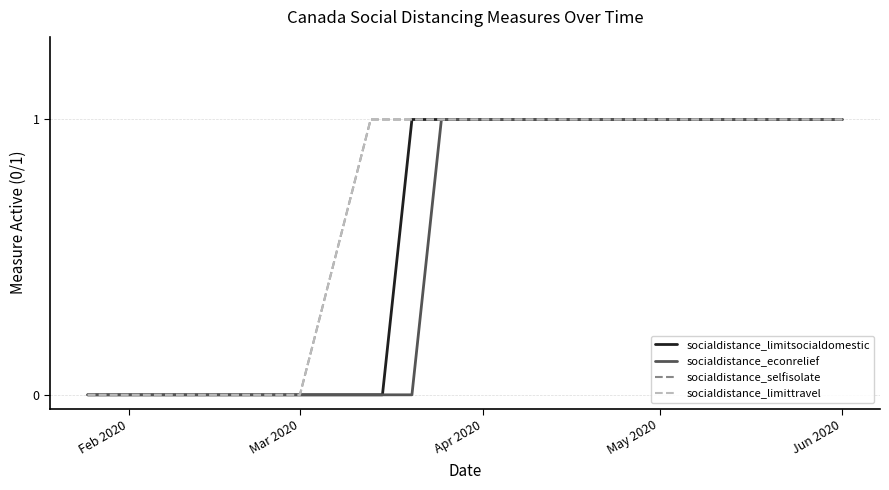

Does the chart display data point markers on the line(s)?

No